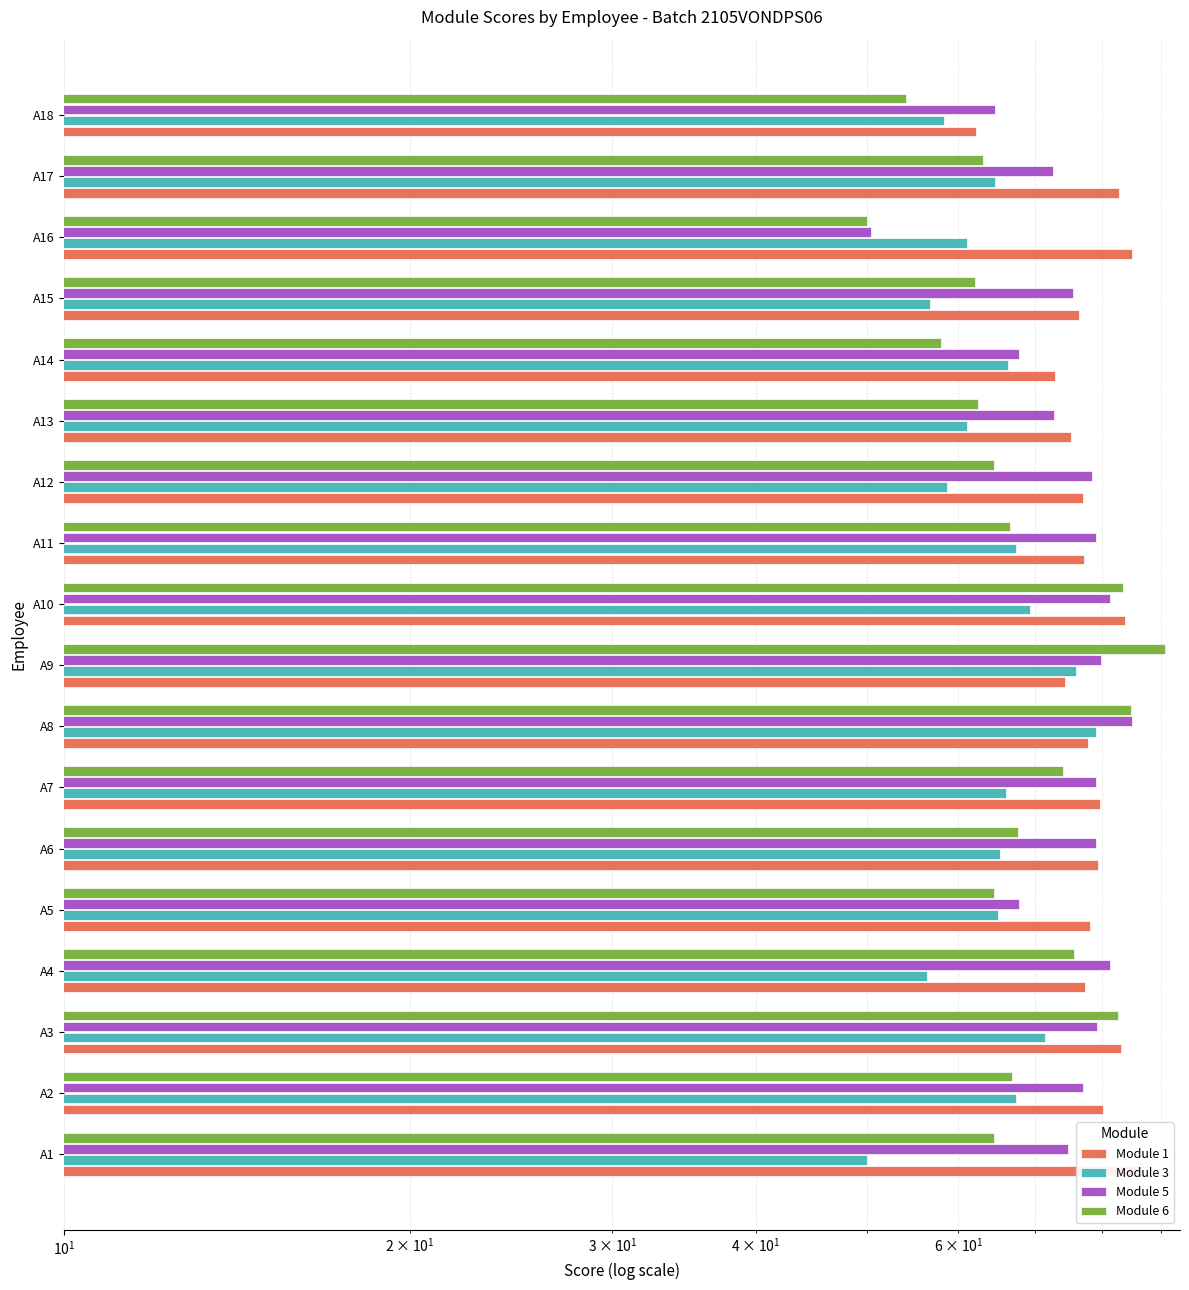

The Module 3 series shows 99.4 at A16. True or false?

False